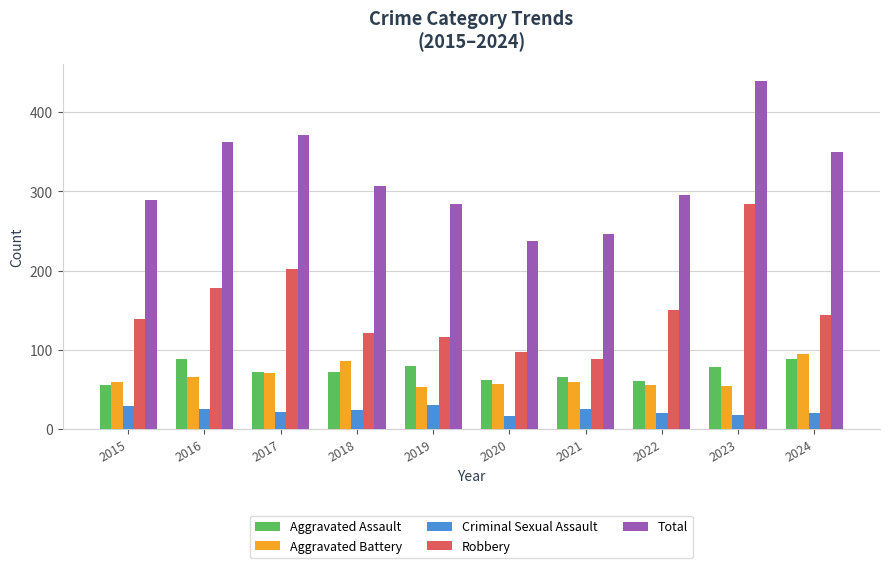

Rank the series at 2016 from lowest to highest value.

Criminal Sexual Assault, Aggravated Battery, Aggravated Assault, Robbery, Total